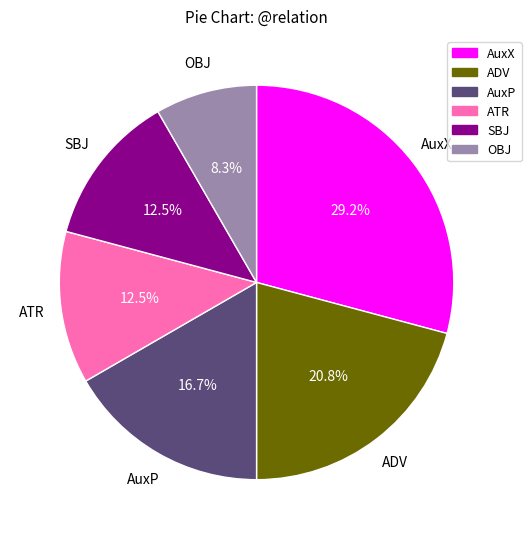

How many slices are in this pie chart?

6